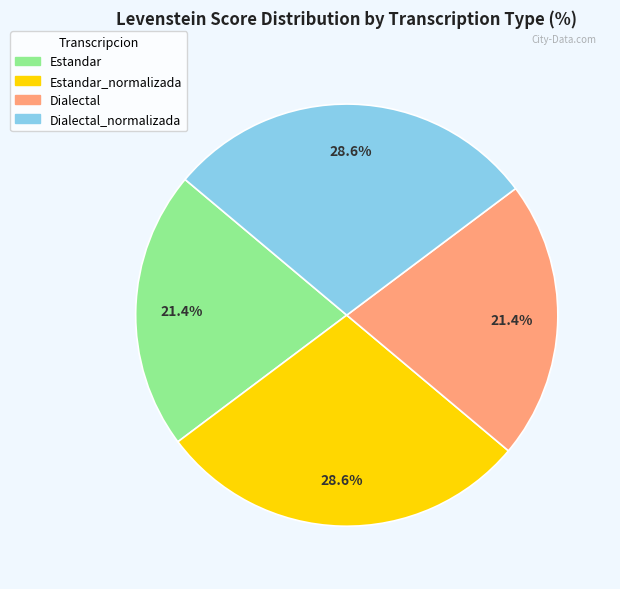

Does any single category account for the majority?

No